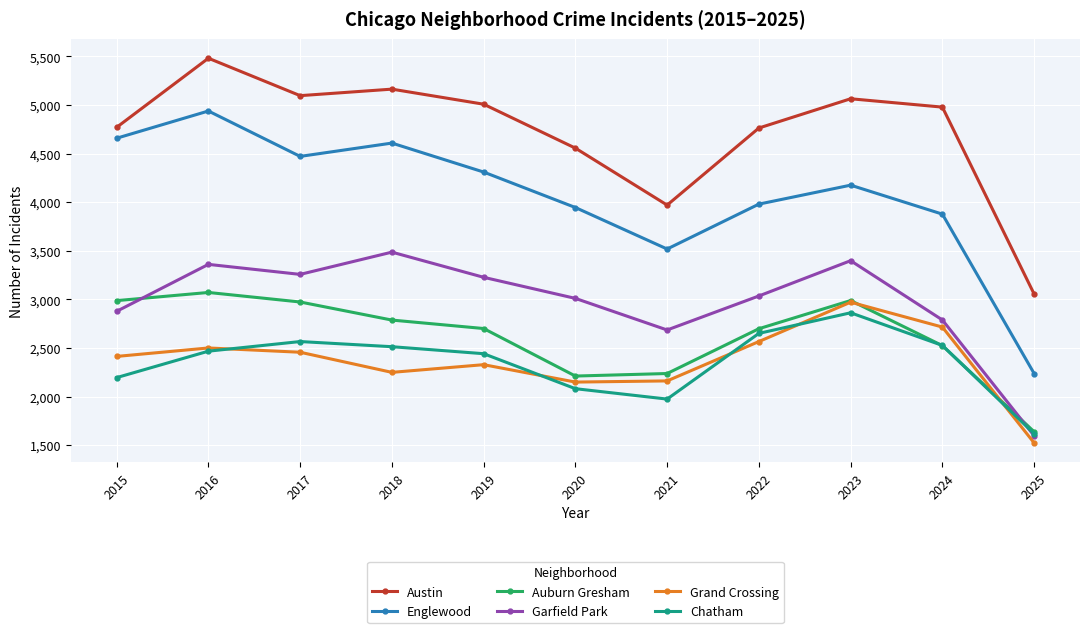

What is the average value of the Austin series?

4719